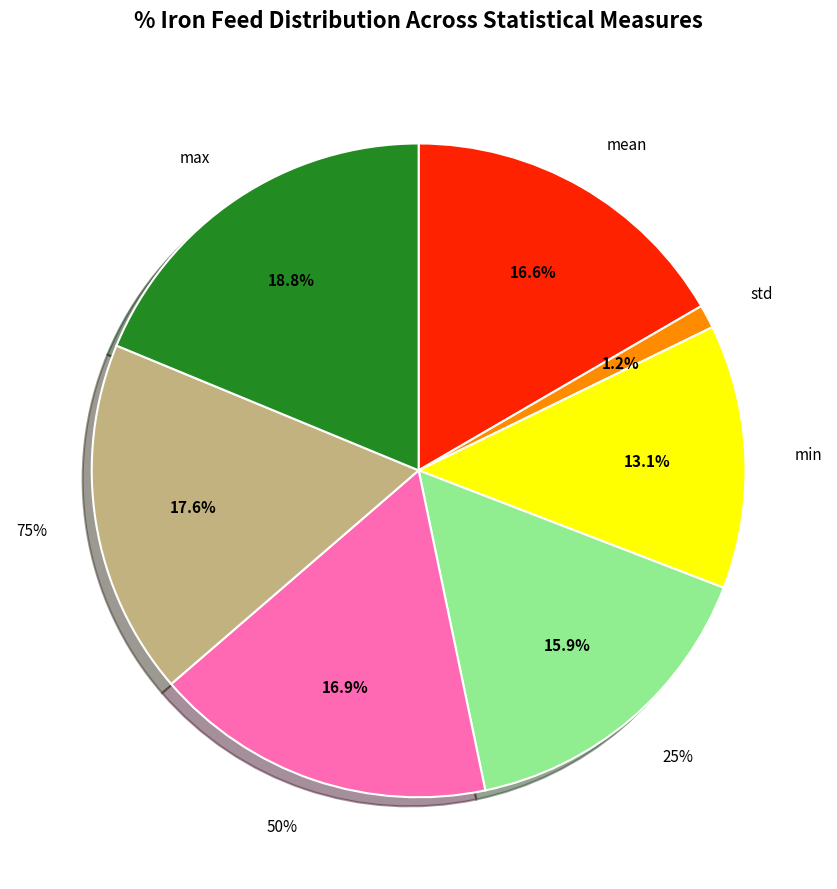

Combined, what portion of the pie is mean and std?

17.8%